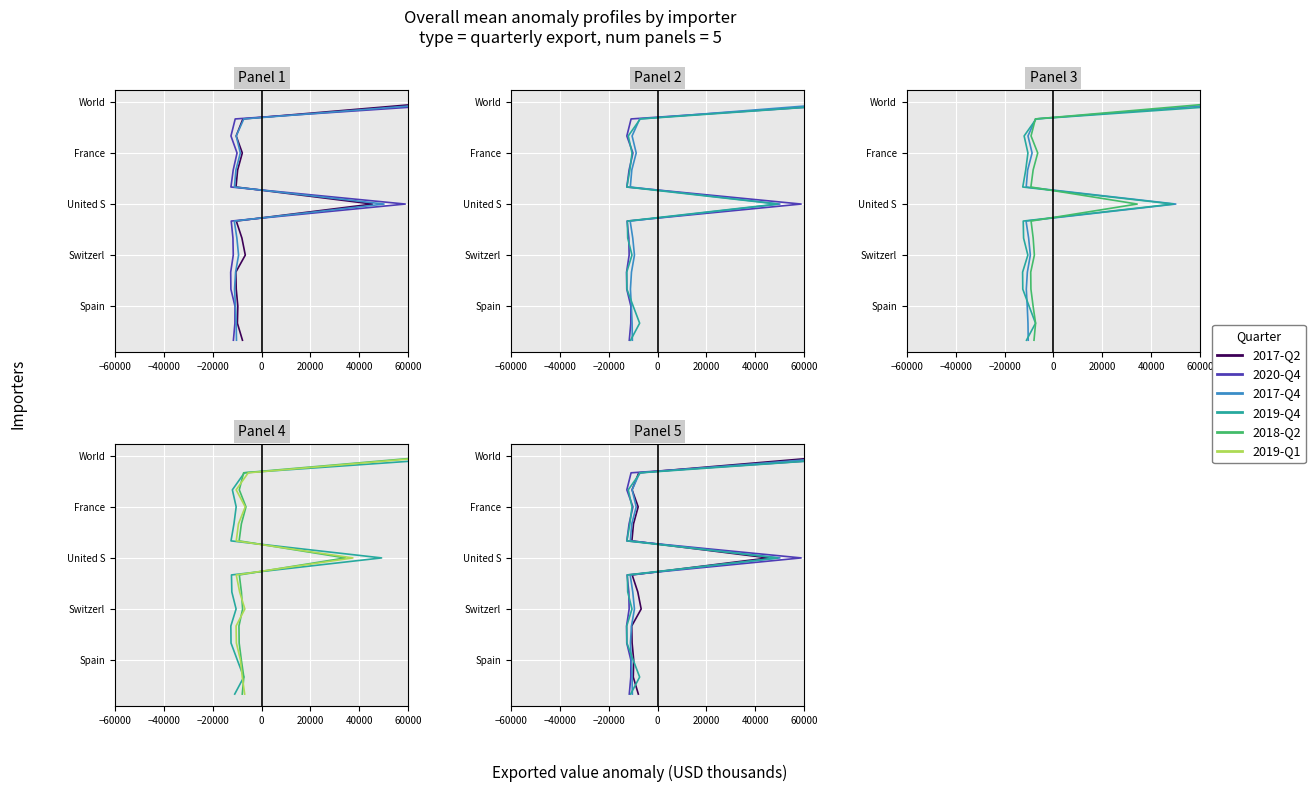

How many data points in 2018-Q2 are above 7?

7